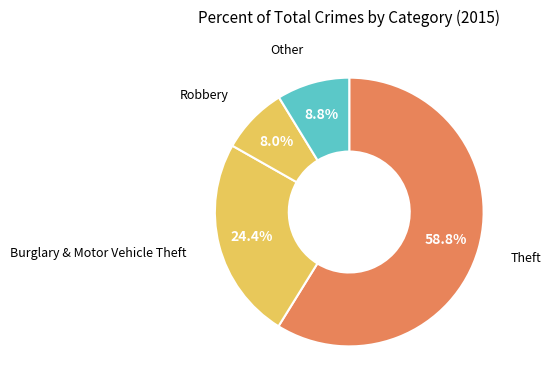

Rank the categories by value from lowest to highest.

Robbery, Other, Burglary & Motor Vehicle Theft, Theft